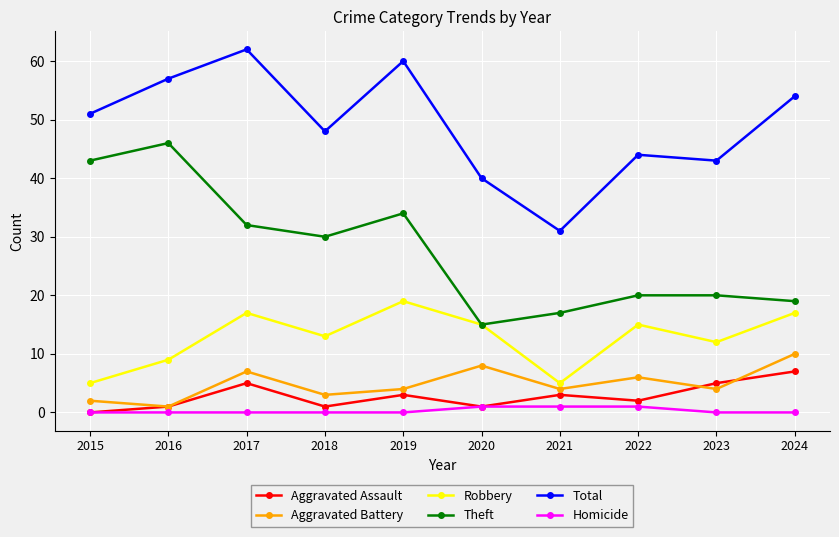

Is the value of Theft at 2017 greater than the value of Homicide at 2016?

Yes